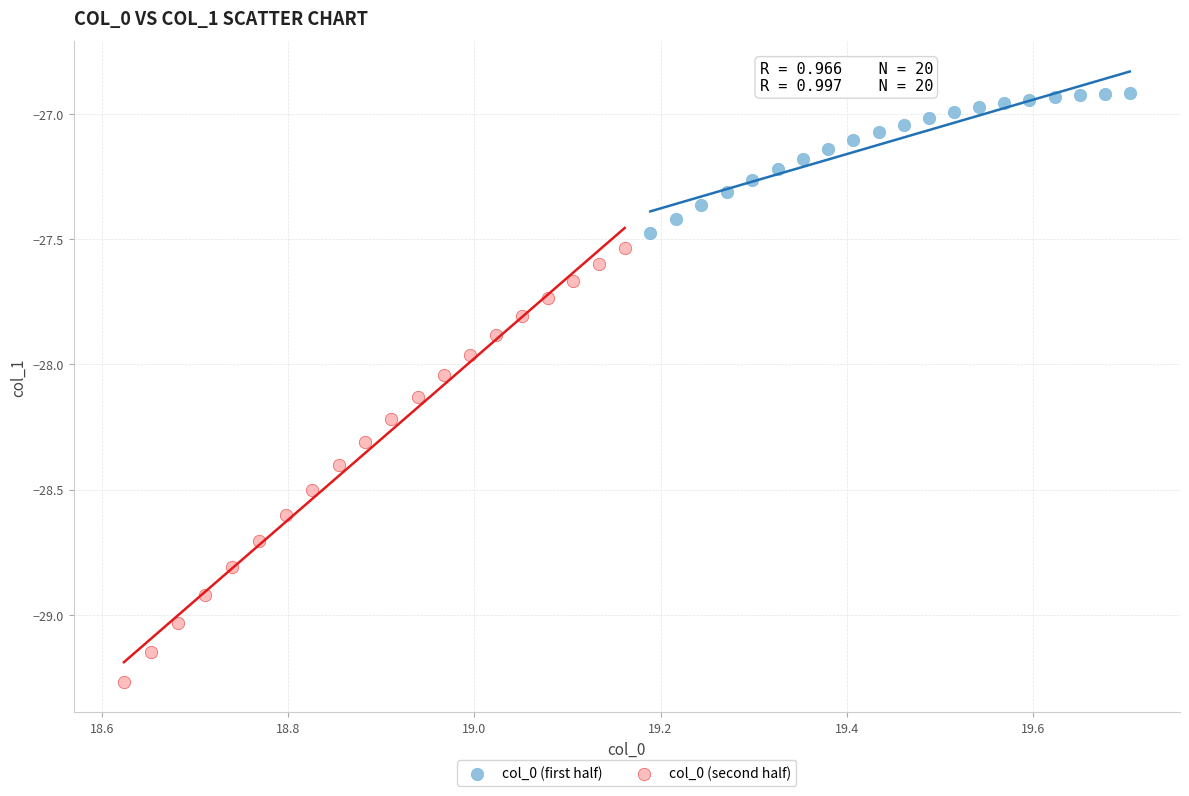

Which series contains the highest Y value?

col_0 (first half)